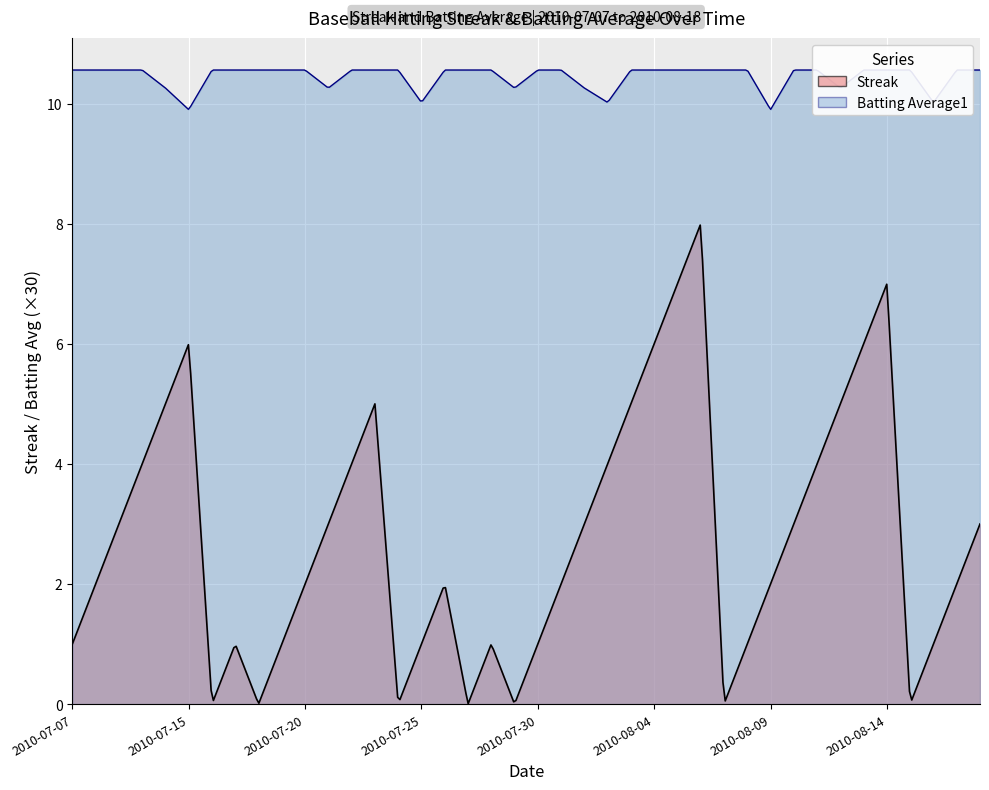

Reading left to right, transcribe all the data shown in this chart.

Streak: 0=1.0	1=2.0	2=3.0	3=4.0	4=5.0	5=6.0	6=0.0	7=1.0	8=0.0	9=1.0	10=2.0	11=3.0	12=4.0	13=5.0	14=0.0	15=1.0	16=2.0	17=0.0	18=1.0	19=0.0	20=1.0	21=2.0	22=3.0	23=4.0	24=5.0	25=6.0	26=7.0	27=8.0	28=0.0	29=1.0	30=2.0	31=3.0	32=4.0	33=5.0	34=6.0	35=7.0	36=0.0	37=1.0	38=2.0	39=3.0
Batting Average1: 0=0.4	1=0.4	2=0.4	3=0.4	4=0.3	5=0.3	6=0.4	7=0.4	8=0.4	9=0.4	10=0.4	11=0.3	12=0.4	13=0.4	14=0.4	15=0.3	16=0.4	17=0.4	18=0.4	19=0.3	20=0.4	21=0.4	22=0.3	23=0.3	24=0.4	25=0.4	26=0.4	27=0.4	28=0.4	29=0.4	30=0.3	31=0.4	32=0.4	33=0.3	34=0.4	35=0.4	36=0.4	37=0.3	38=0.4	39=0.4